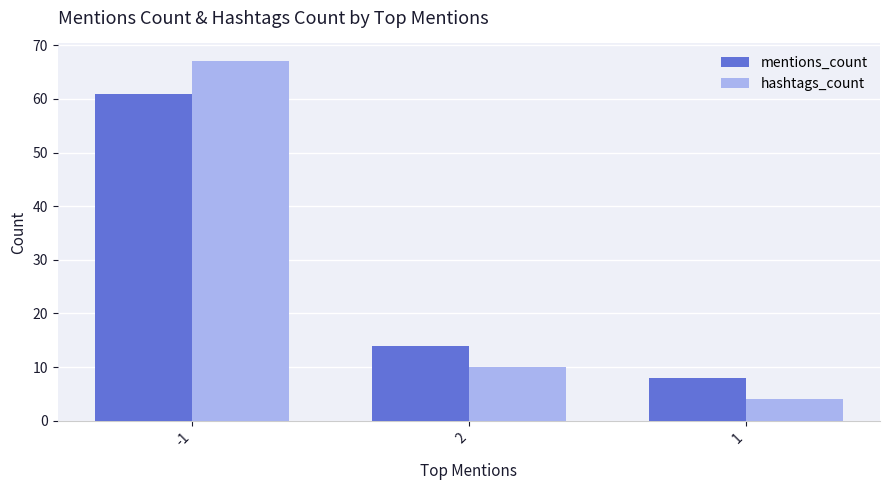

Is the value of hashtags_count at 1 greater than the value of mentions_count at 1?

No